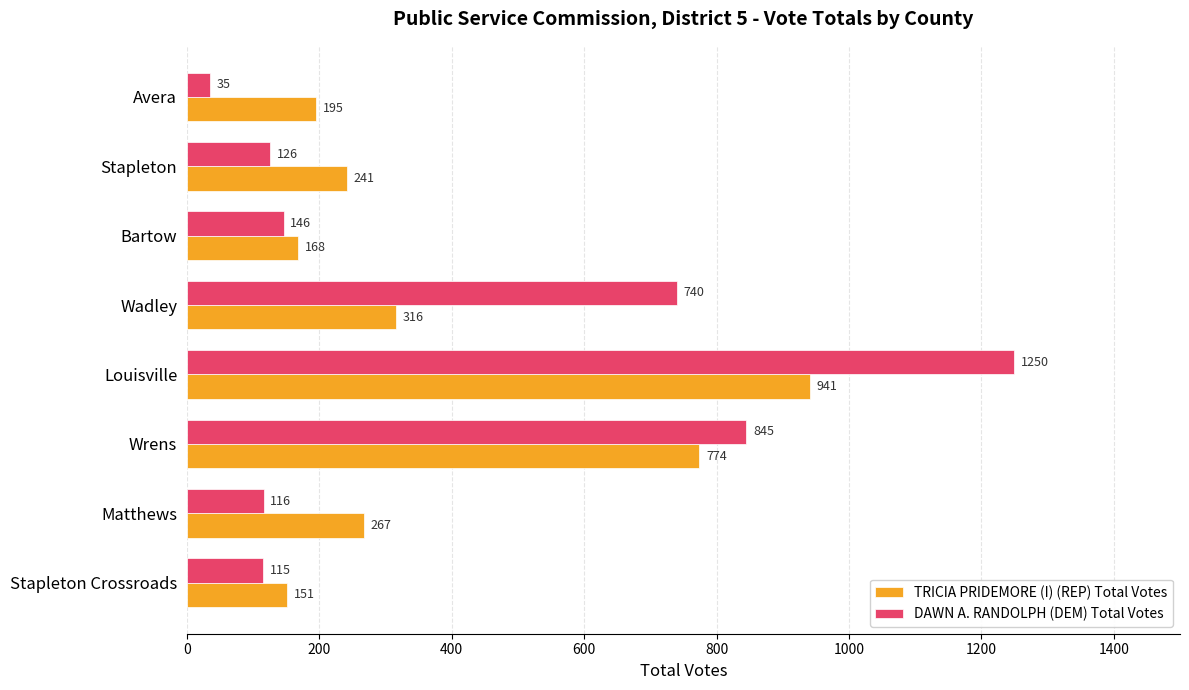

At which category does the chart reach its minimum across all series?

Avera